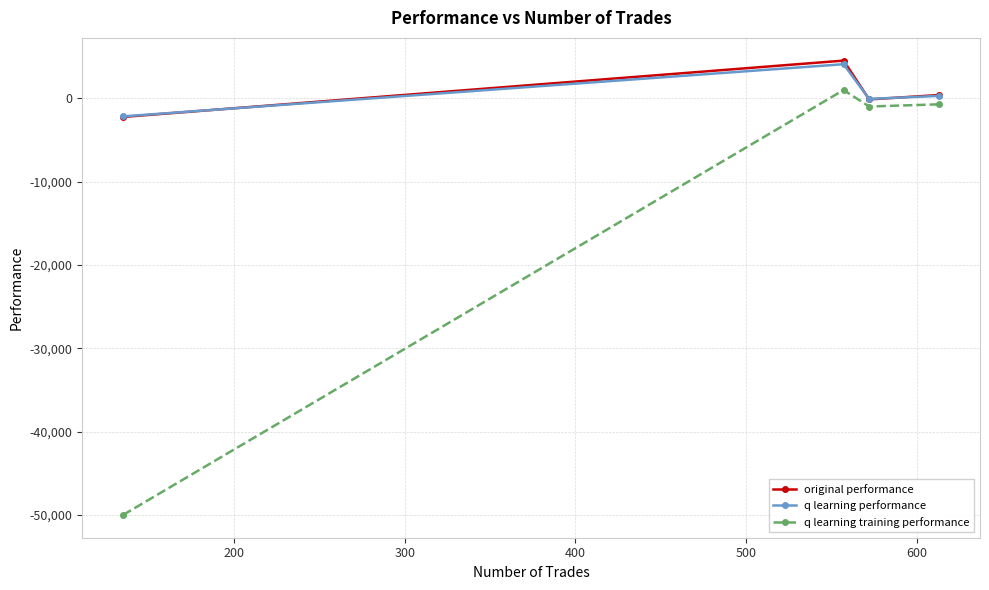

What is the value of the q learning training performance point at the 1st from the left?

-50000.0